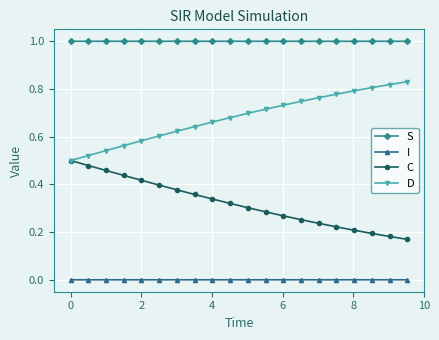

What are all the series names shown in the legend?

S, I, C, D